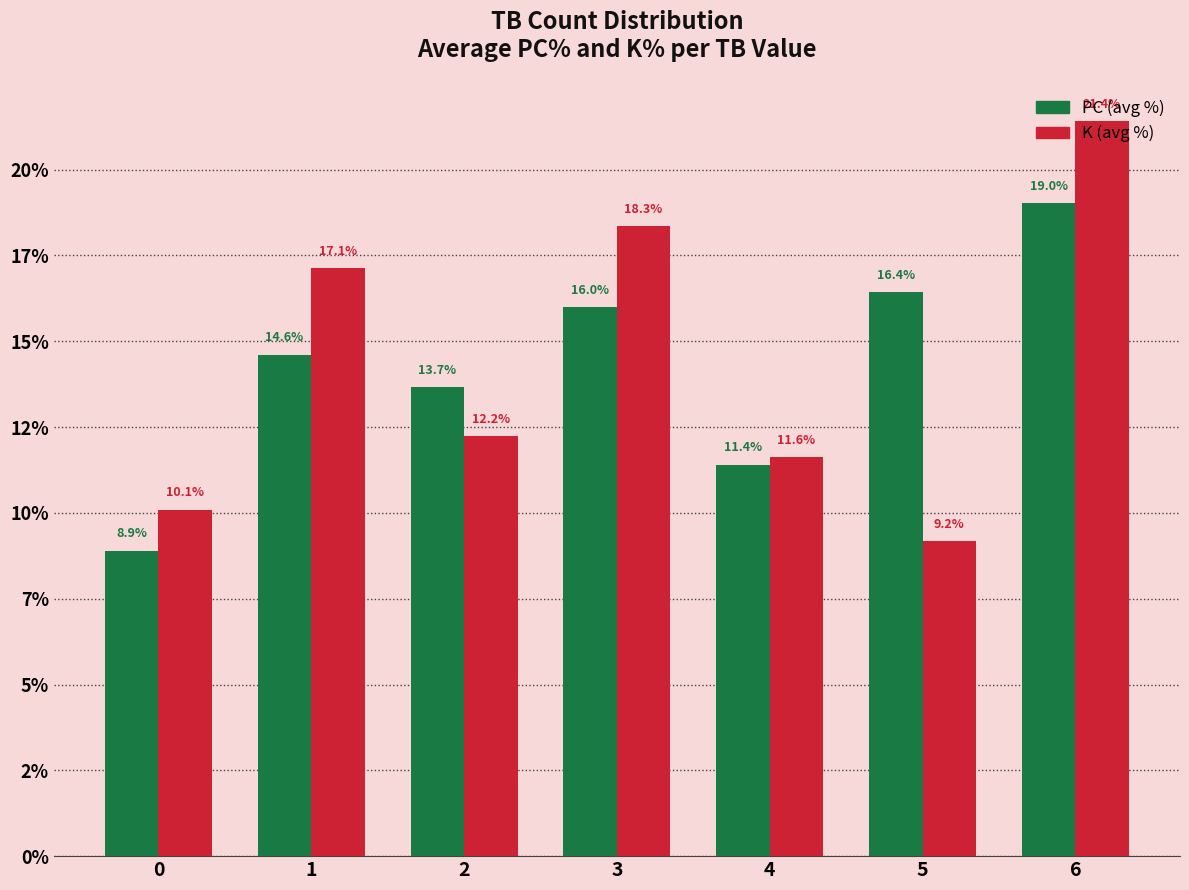

At which category does the chart reach its peak across all series?

6